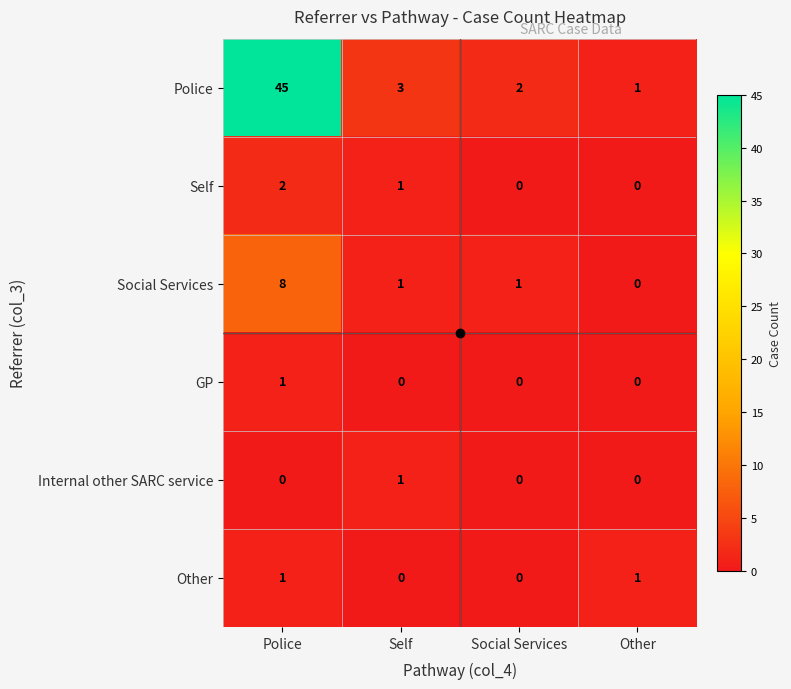

What is the difference between the maximum and minimum values in the Police series?

44